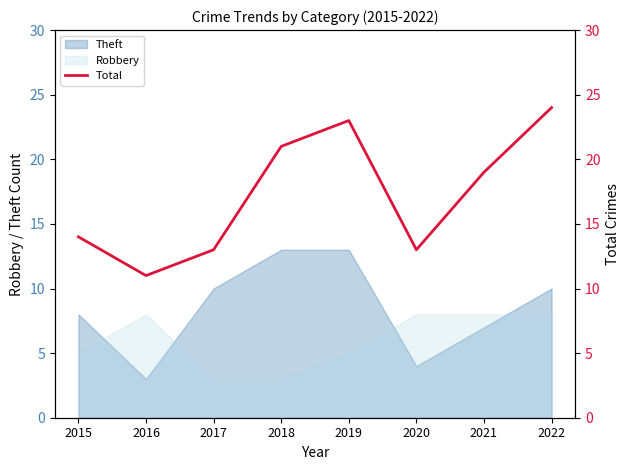

Rank the categories by value from lowest to highest.

2016, 2017, 2020, 2015, 2021, 2018, 2019, 2022